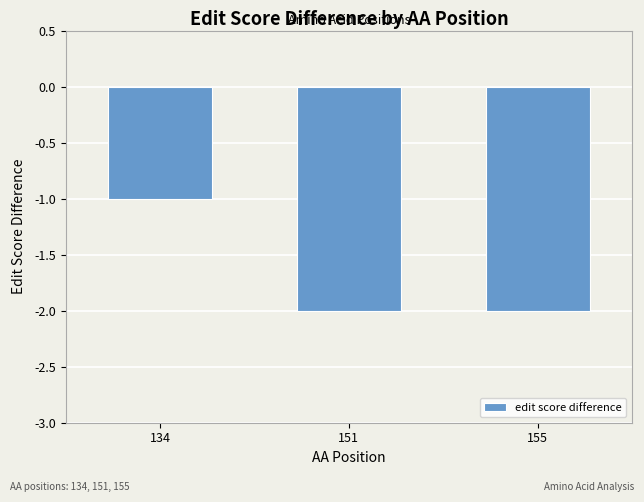

What is the change in value from 134 to 151?

-1